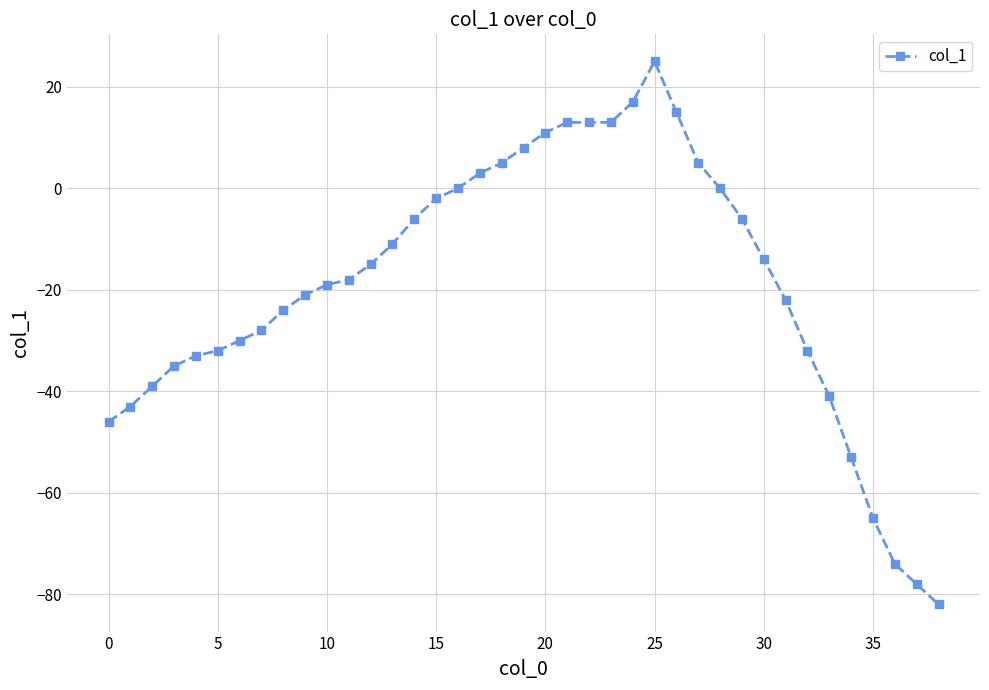

How many categories are shown in the chart?

39